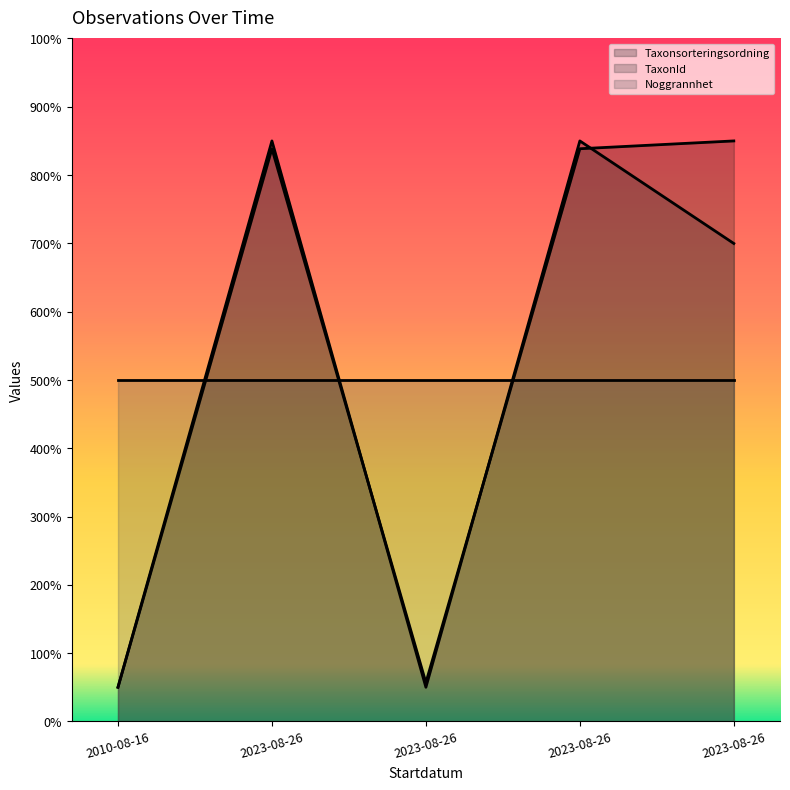

Which category has the highest value in the TaxonId series?

2023-08-26